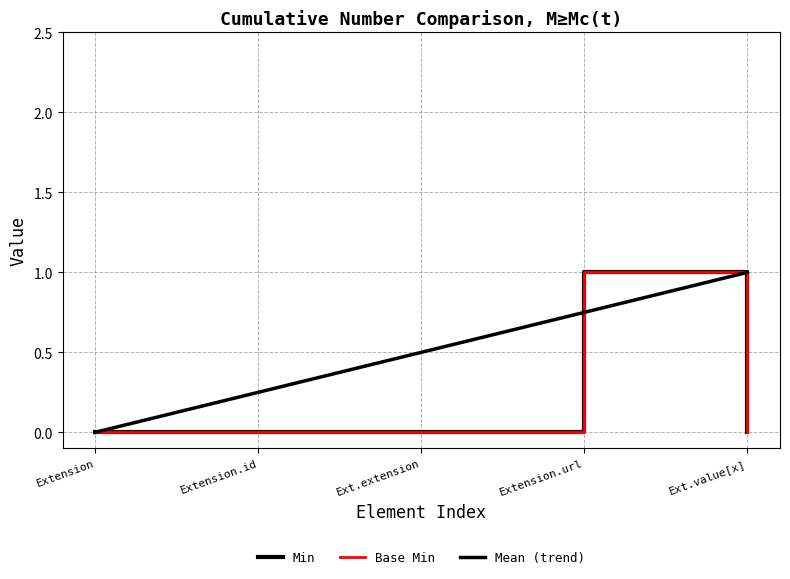

Is this an area chart (filled region under the line)?

No